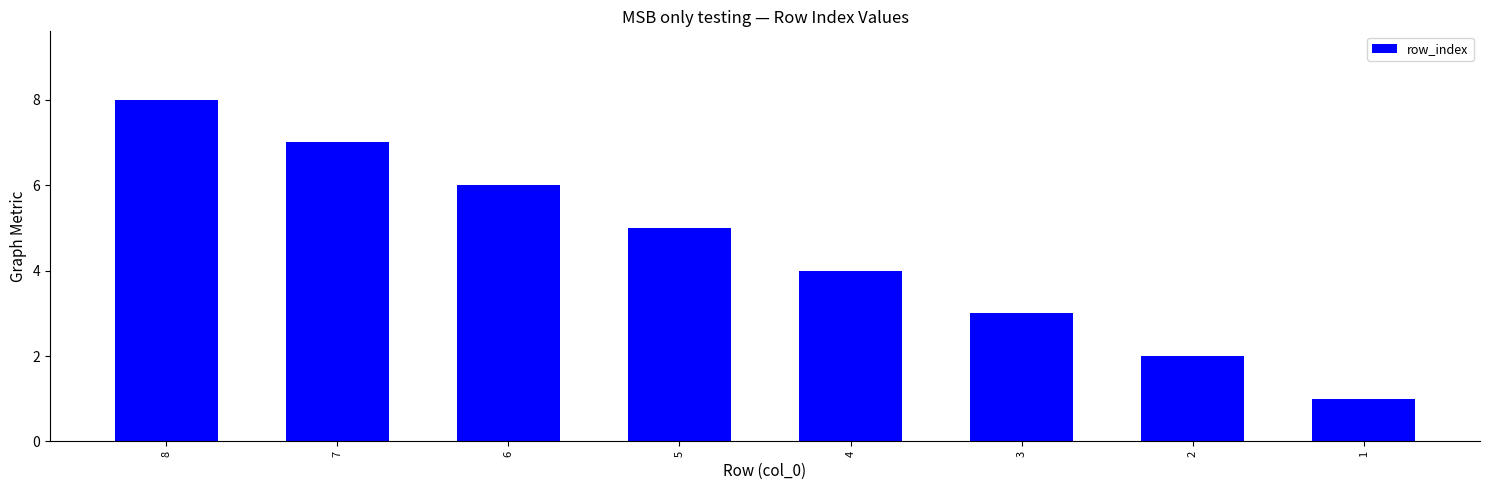

The chart shows a value of 2 at 4. True or false?

False